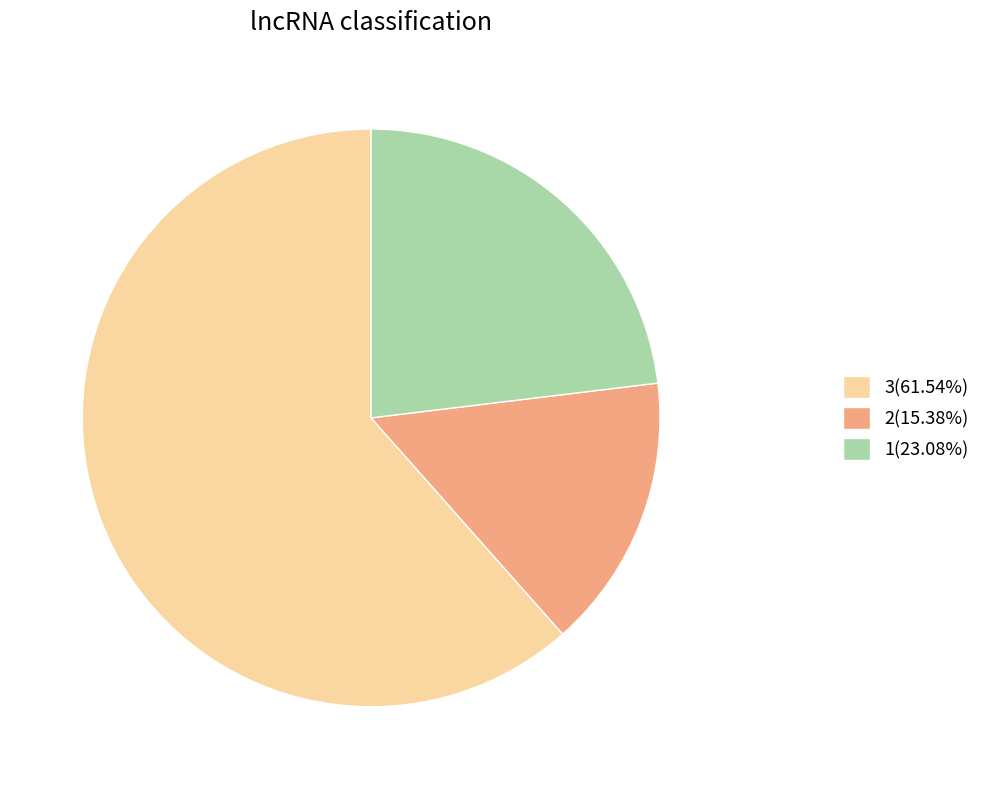

Does any single category account for the majority?

Yes